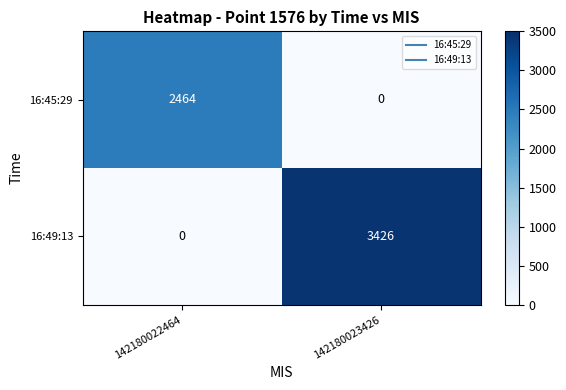

Which series has the largest total across all categories?

16:49:13